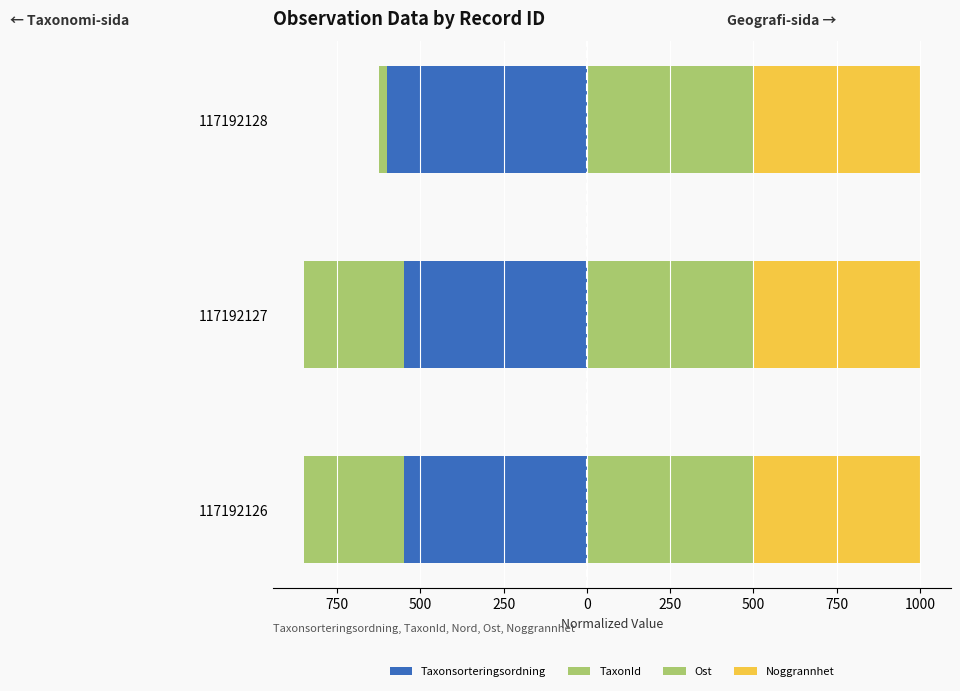

What is the difference between the Taxonsorteringsordning values at 117192128 and 117192127?

50.2